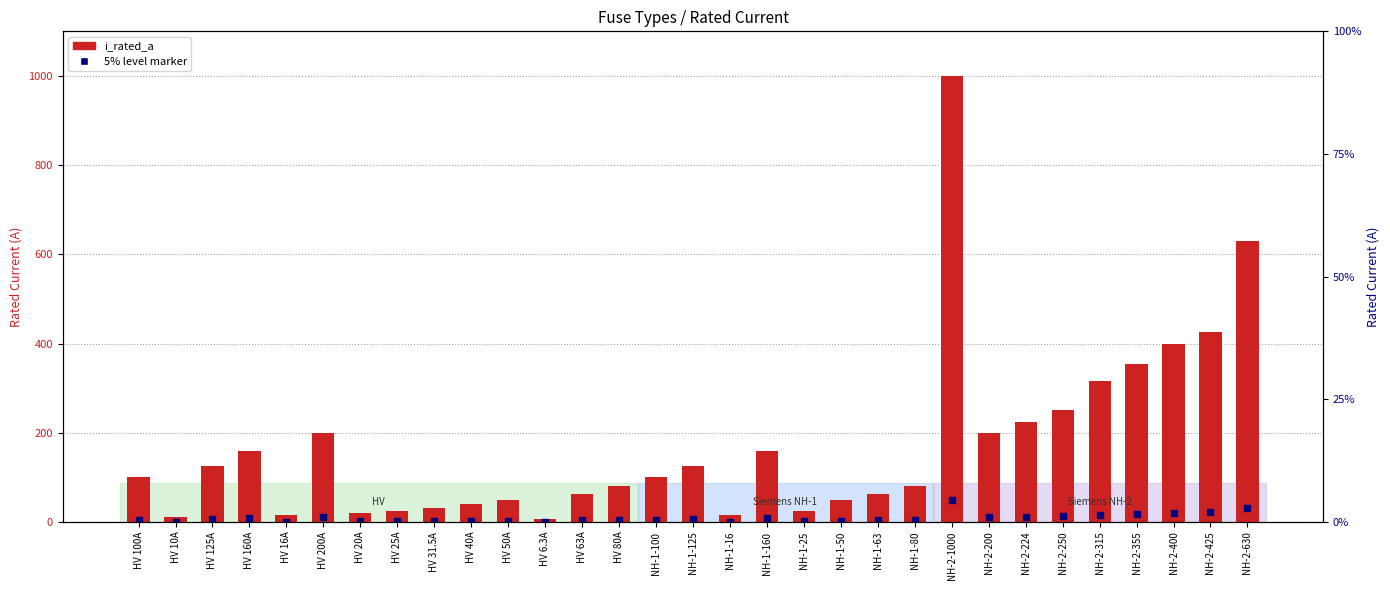

Which series reaches the minimum Y coordinate?

5% level marker